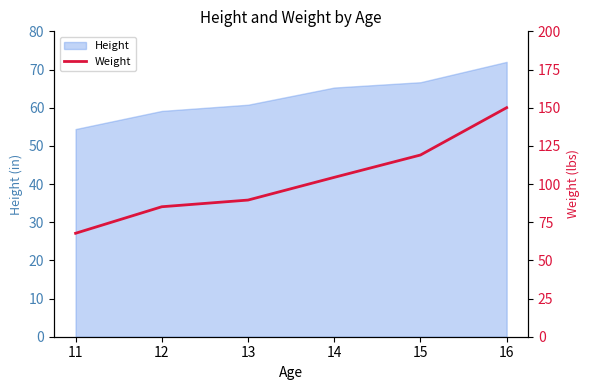

Does the chart display data point markers on the line(s)?

No